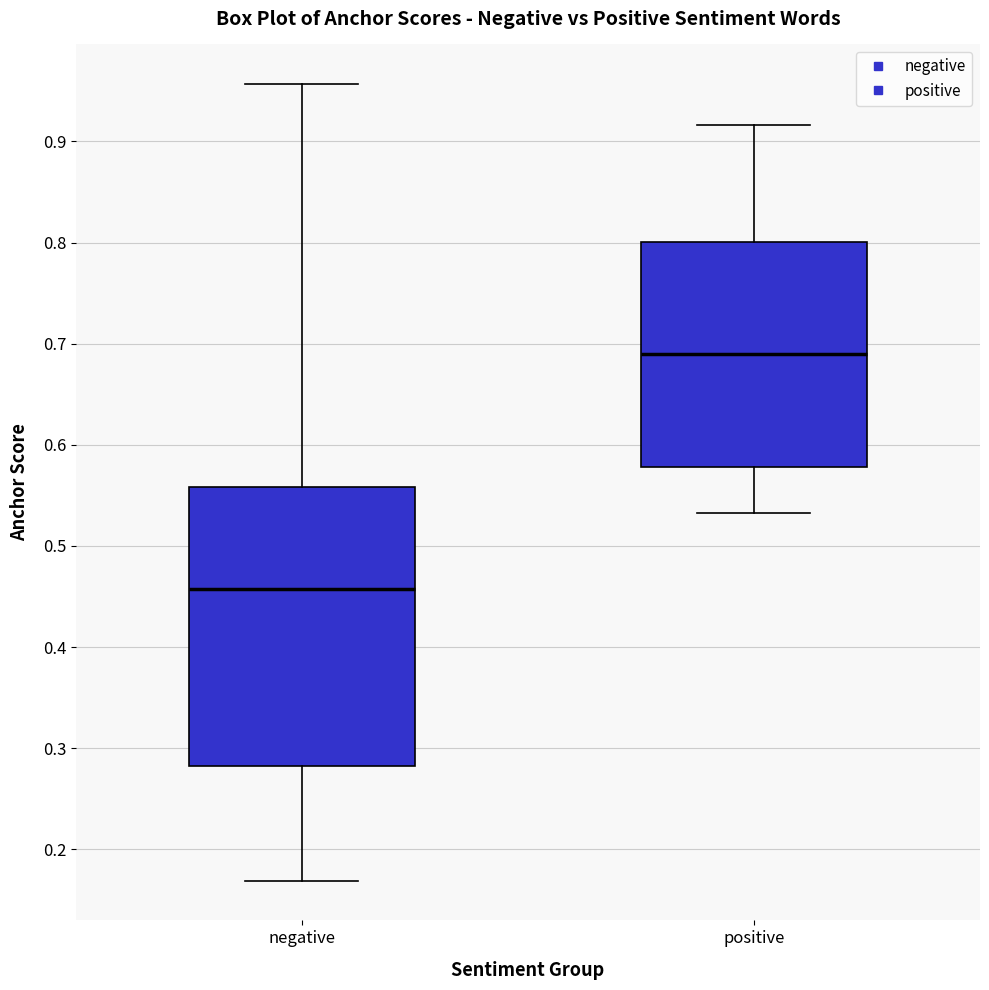

Where is the upper edge of the box for positive on the y-axis? The values are not printed on the chart, so give them approximately, as read against the axis.

0.80